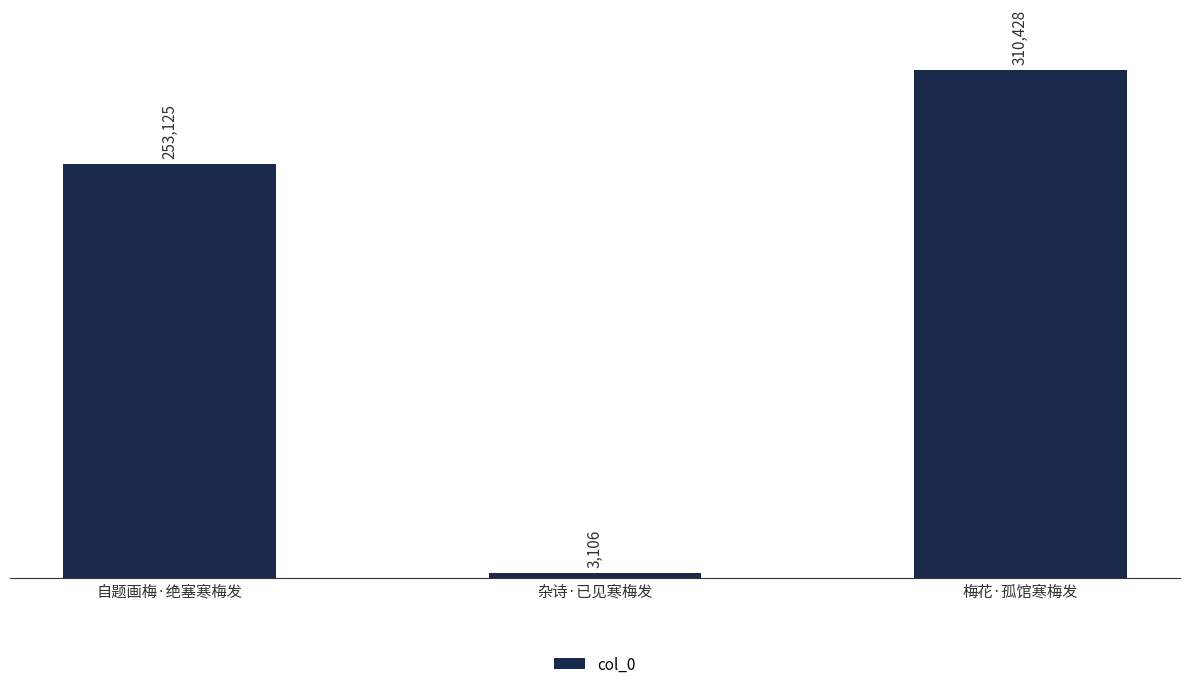

What value does the data have at 自题画梅·绝塞寒梅发?

253125